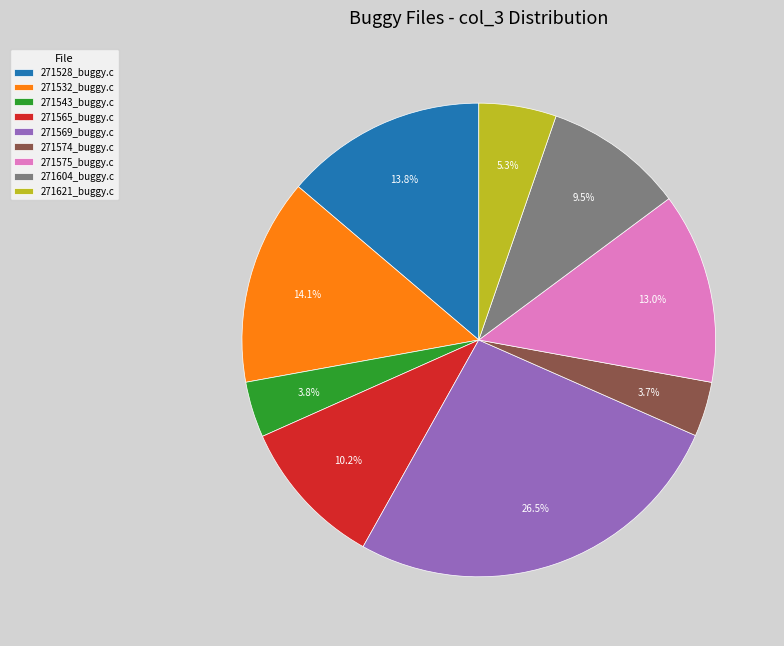

The 271532_buggy.c slice represents 14% of the pie. True or false?

True